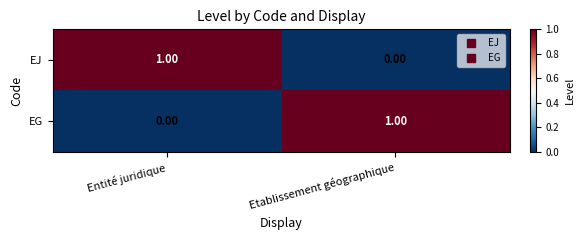

How many data points does each series have?

2